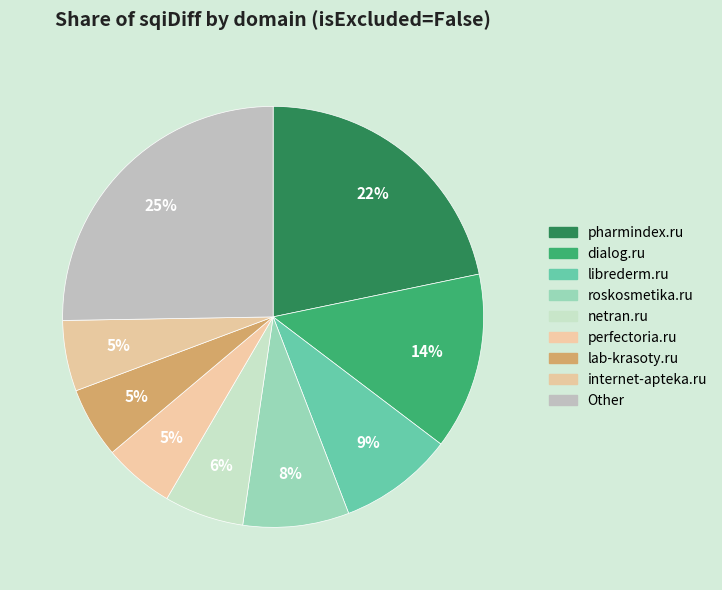

To the nearest percent, what portion does perfectoria.ru represent?

5%